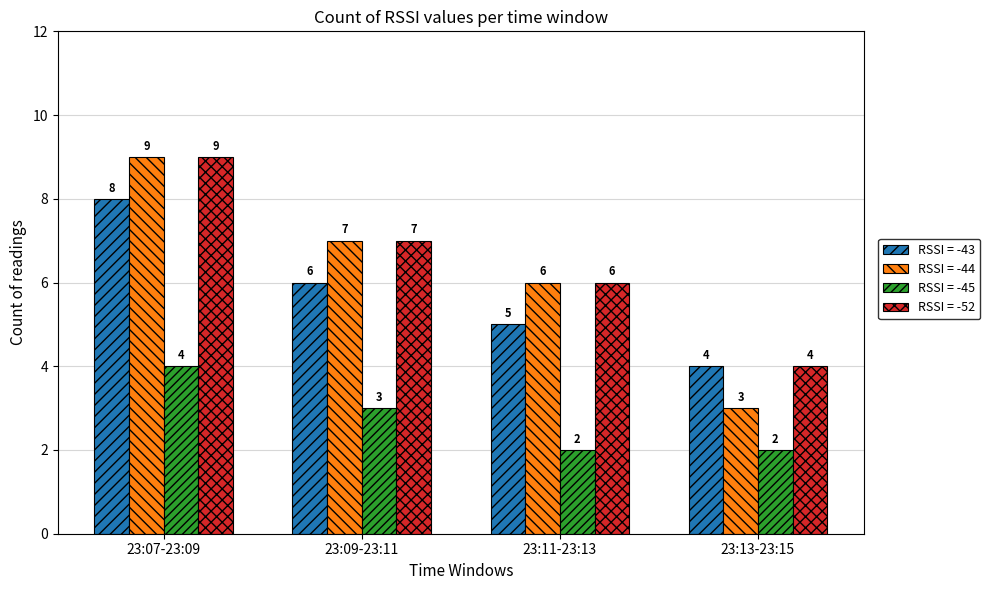

What is the highest value of the RSSI = -44 series?

9